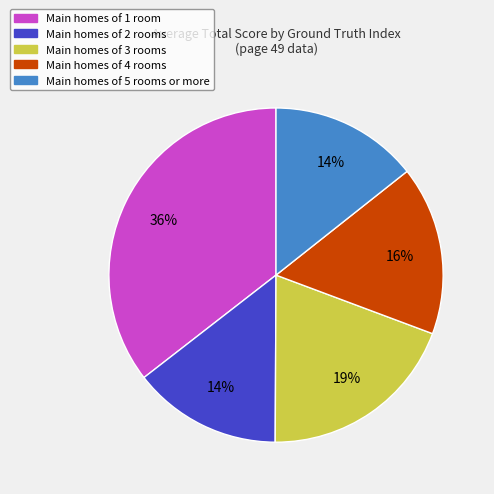

How many slices are in this pie chart?

5